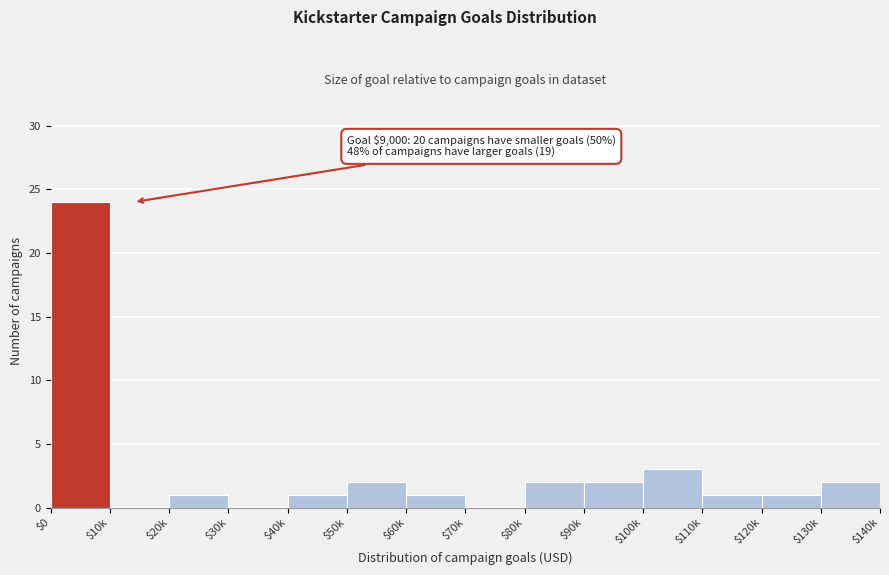

At which label is the value closest to 12?

$100k